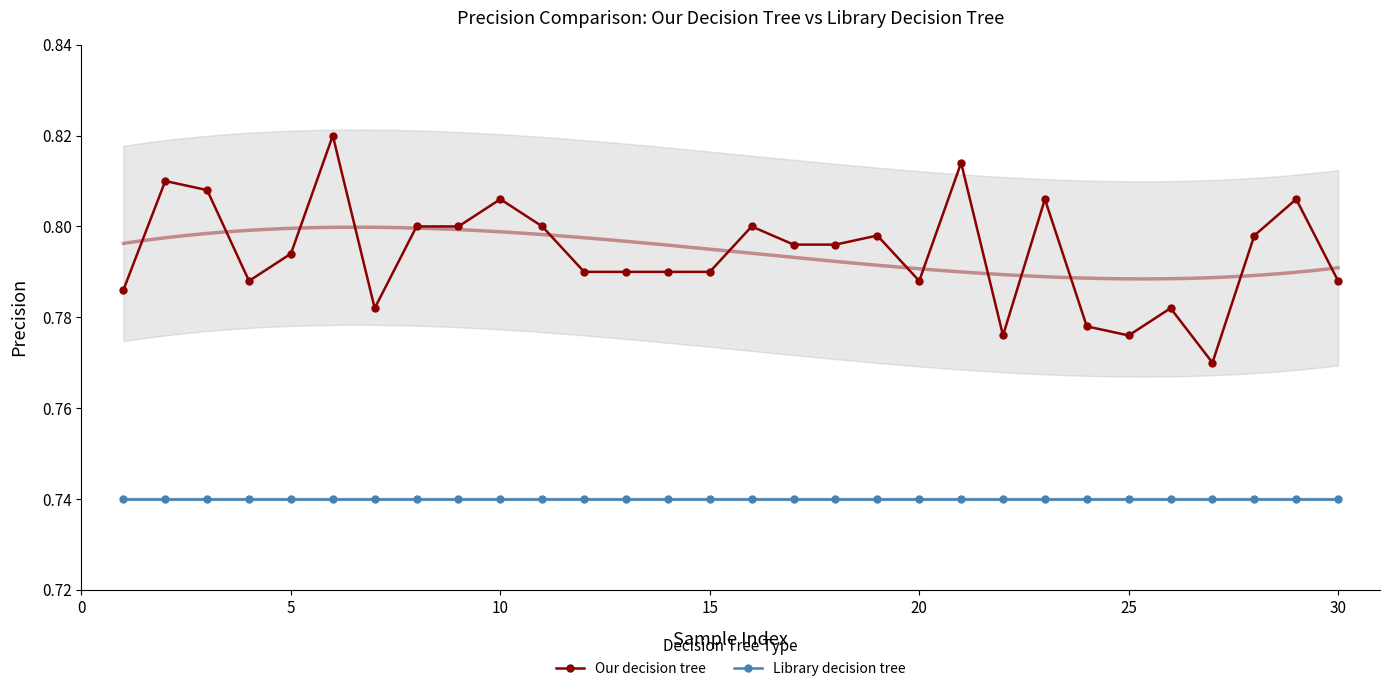

True or false: Library decision tree and Our decision tree intersect in this chart.

False